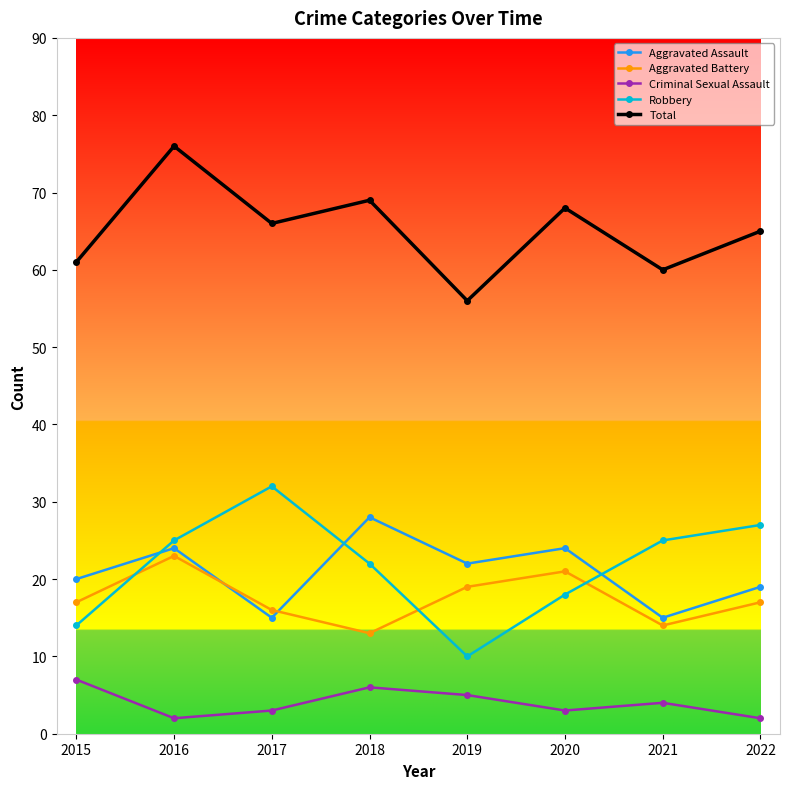

What is the difference between the highest and lowest values at 2016?

74